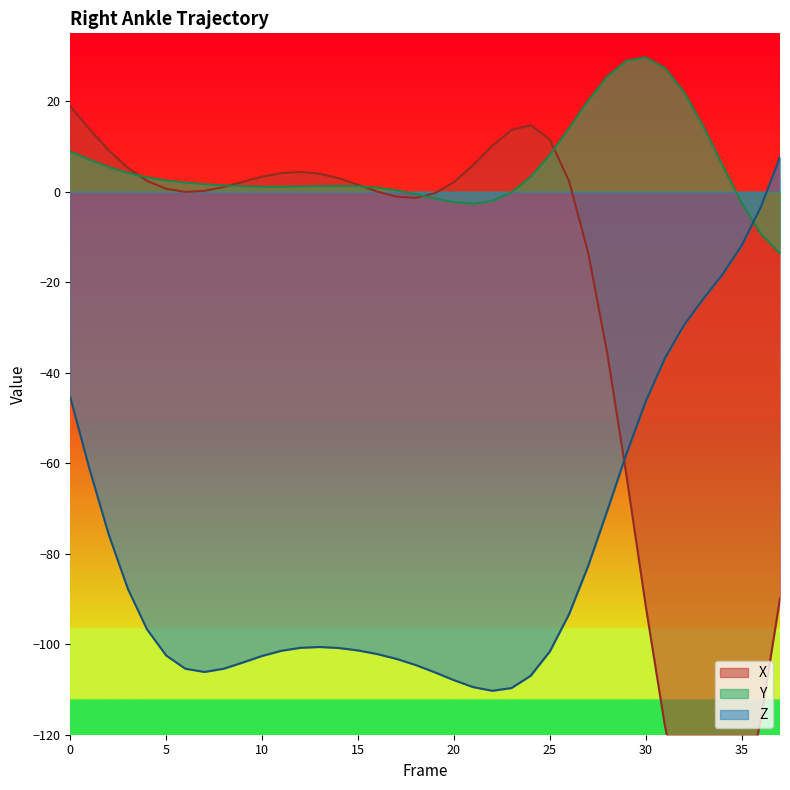

What is the value of the X point at the 20th from the left?

-0.4